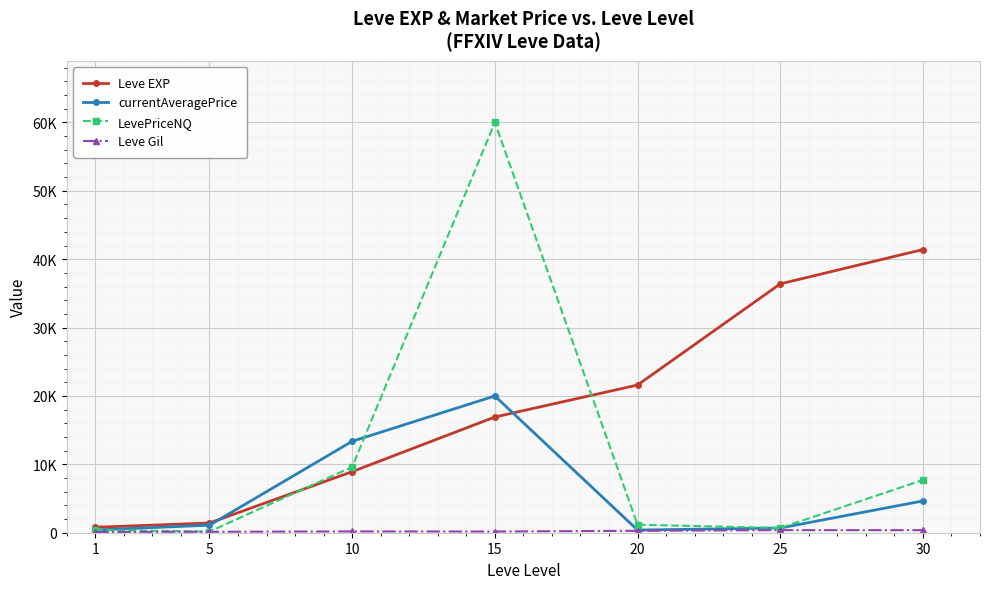

At which category is the sum across all series the highest?

15